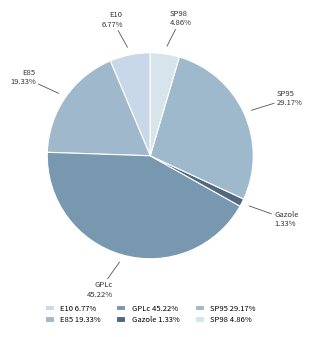

Is the sum of E85 and SP95 greater than half?

No